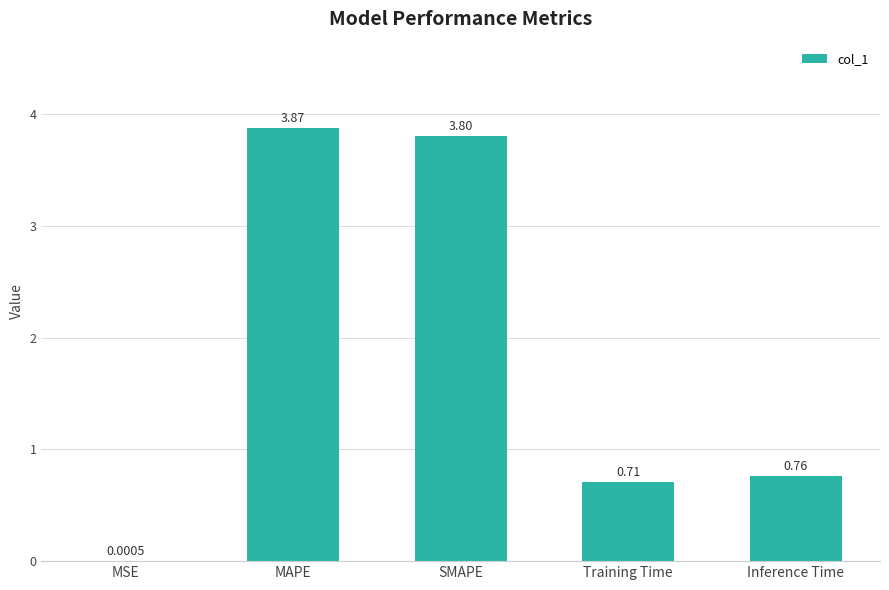

What is the change in value from SMAPE to Inference Time?

-3.0